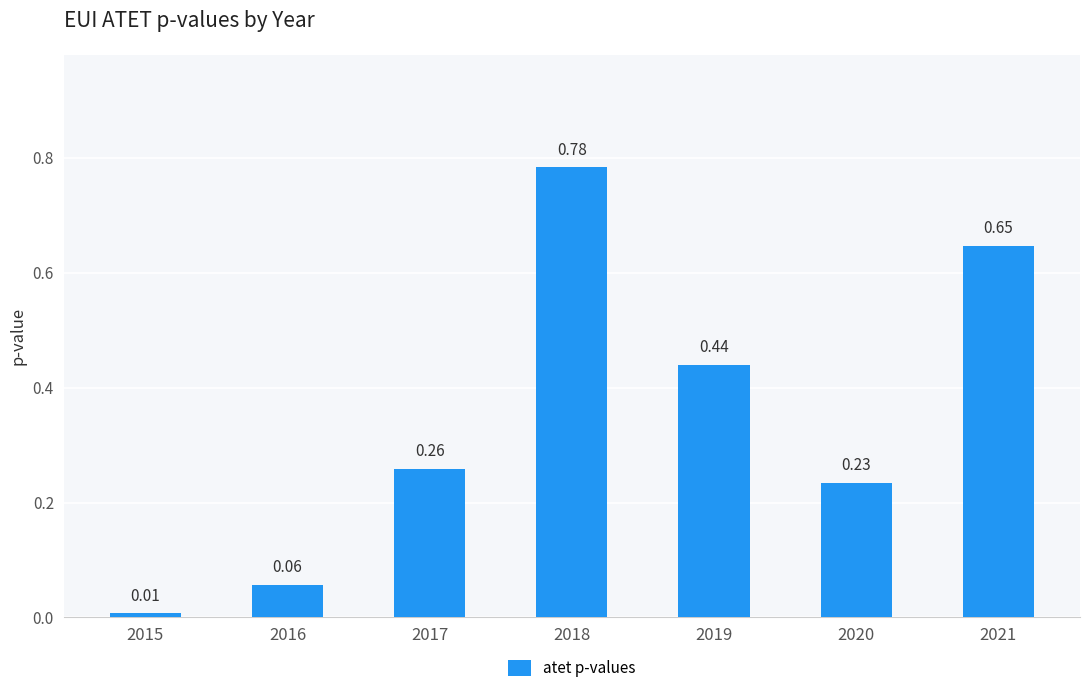

Rank the categories by value from lowest to highest.

2015, 2016, 2020, 2017, 2019, 2021, 2018